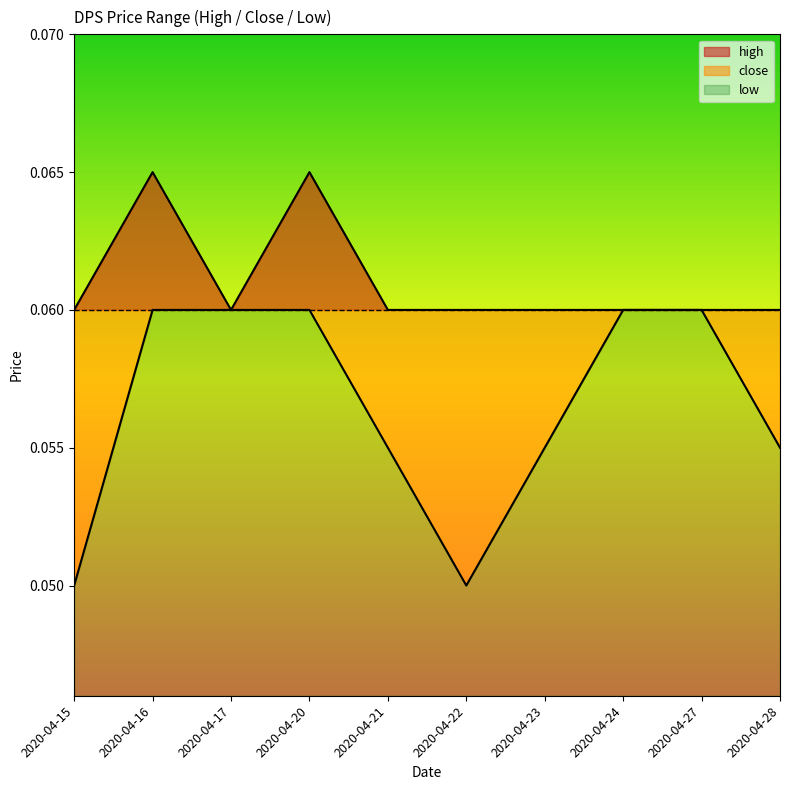

Where is the first local minimum for high?

2020-04-17